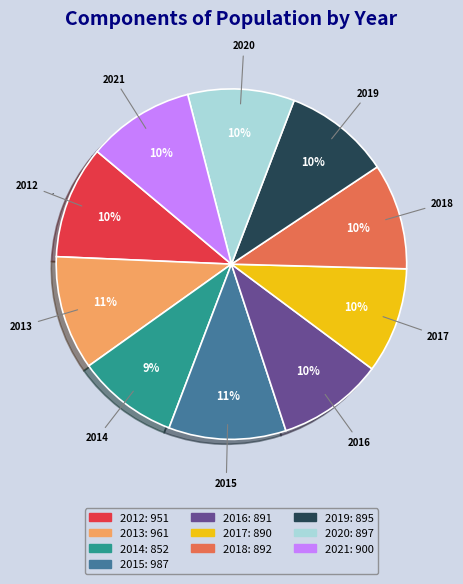

Is it true that 2021 is 17% of the pie?

False